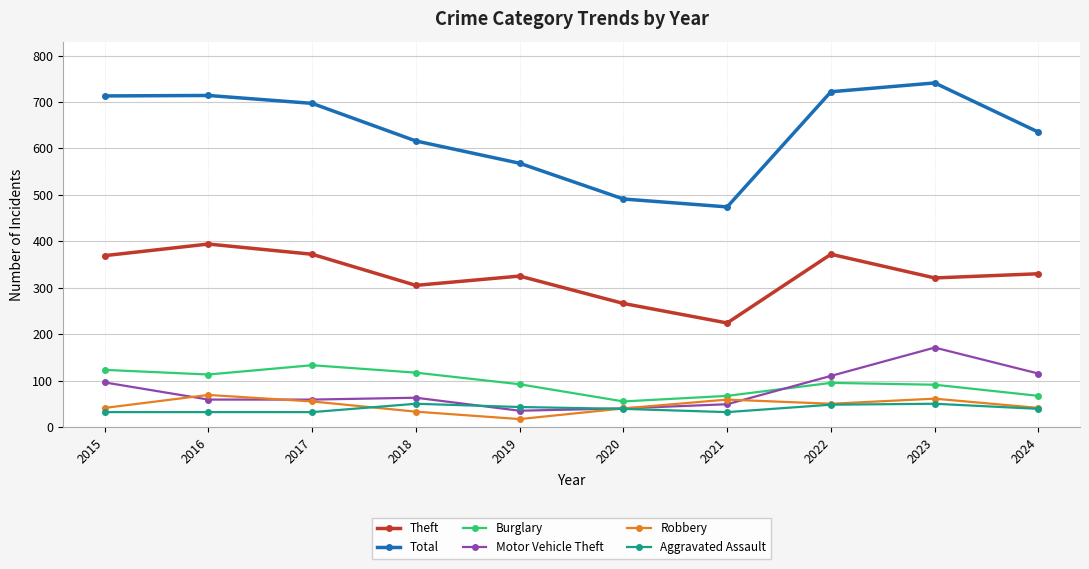

Is this an area chart (filled region under the line)?

No